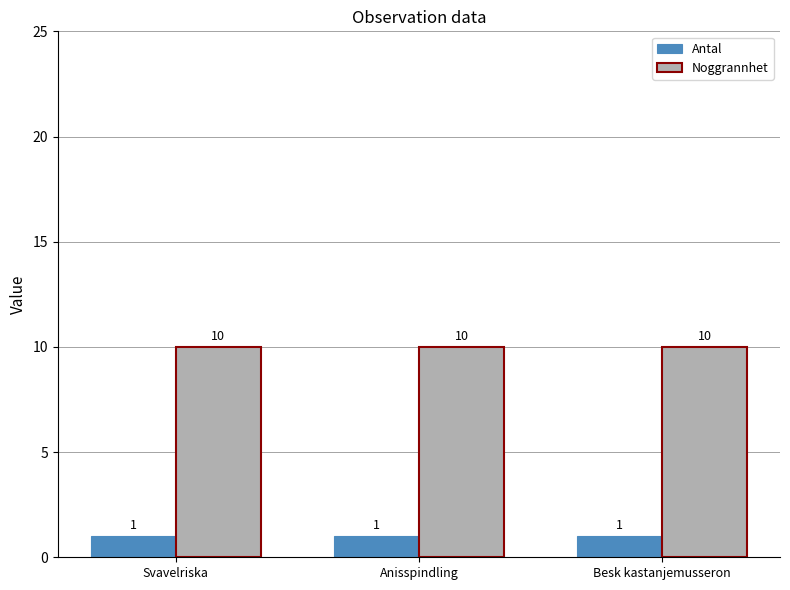

Count the number of categories in the chart.

3